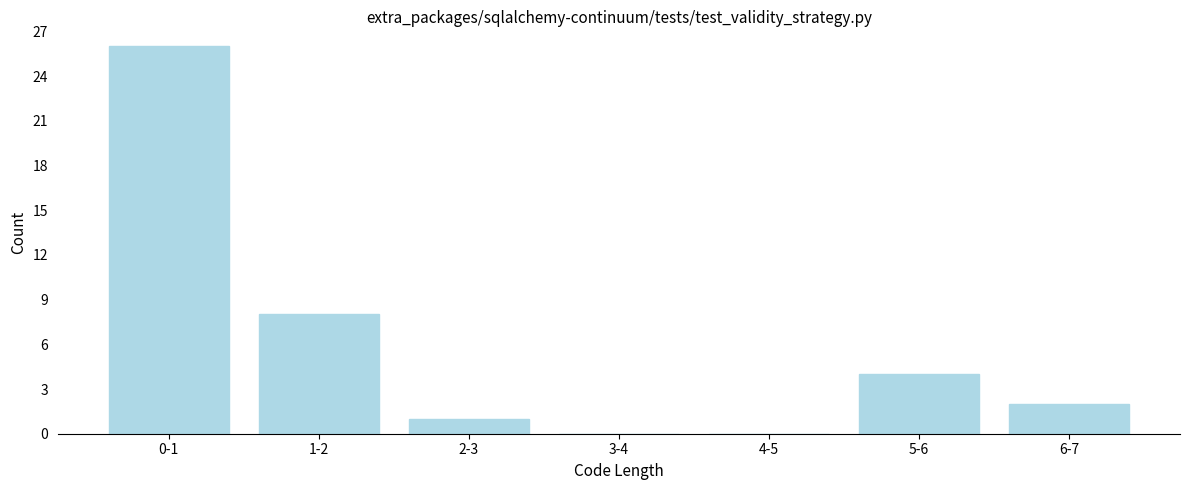

Reading right to left, list all the values displayed in this chart.

6-7=2	5-6=4	4-5=0	3-4=0	2-3=1	1-2=8	0-1=26